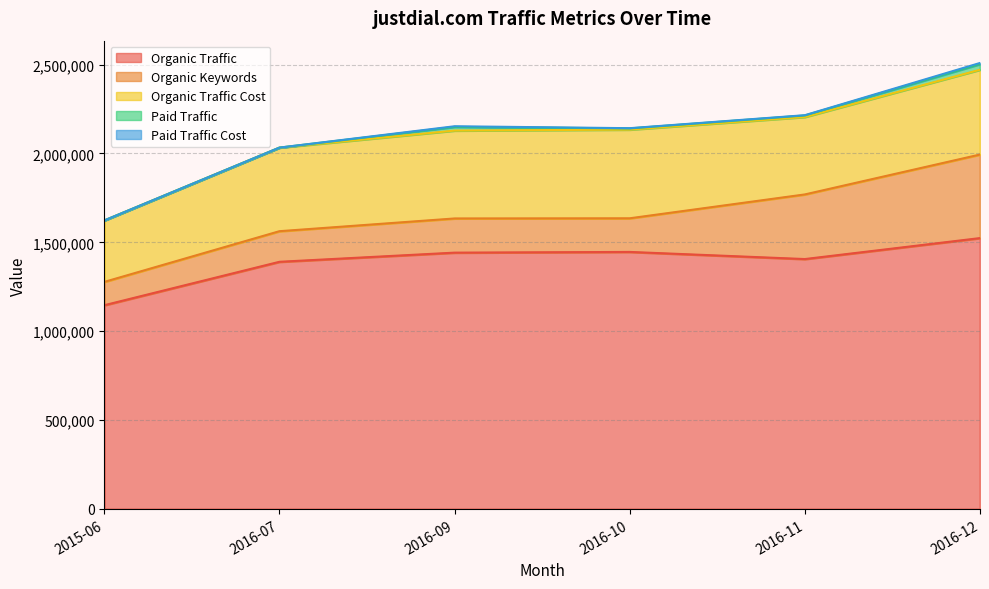

True or false: Paid Traffic and Paid Traffic Cost intersect in this chart.

False